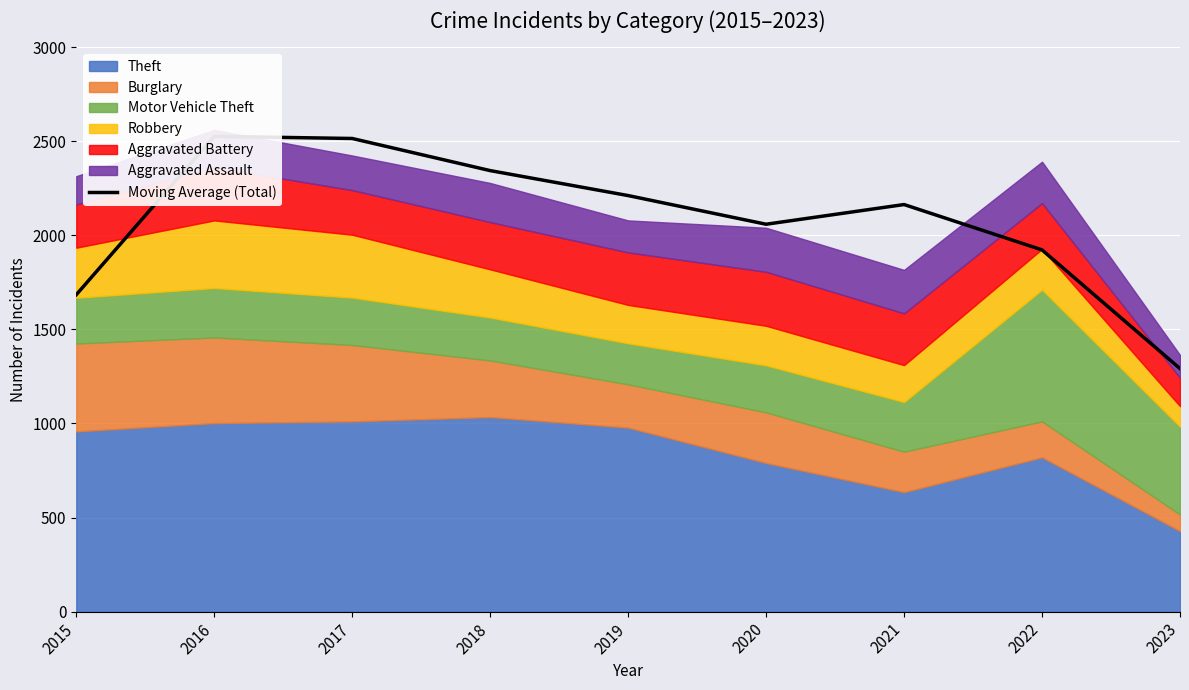

Rank the categories by value from lowest to highest.

2023, 2015, 2022, 2020, 2021, 2019, 2018, 2017, 2016